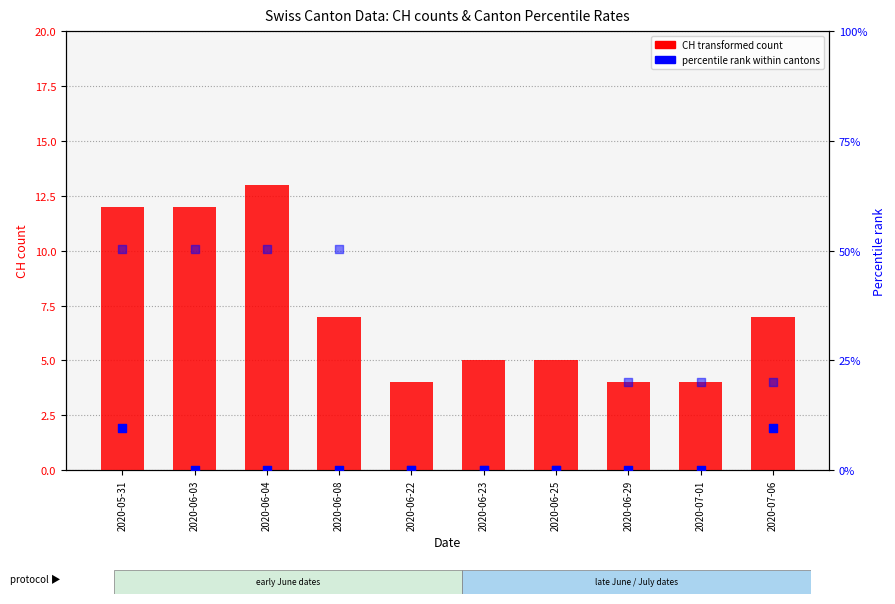

Which series has the widest spread of Y values?

CH (count)